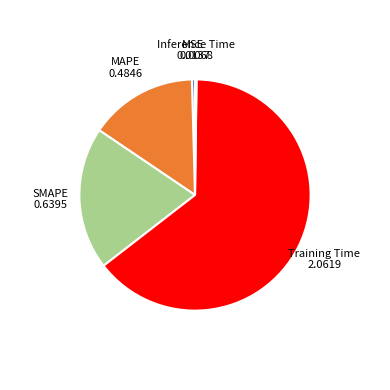

The Training Time slice represents 54% of the pie. True or false?

False